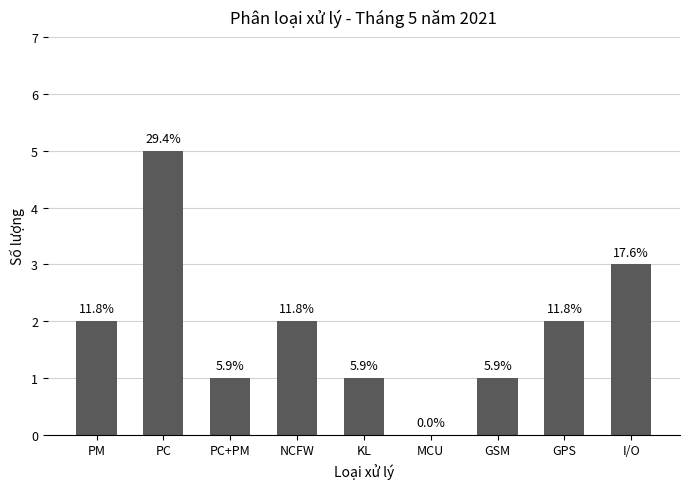

List the labels in order of value, largest first.

PC, I/O, PM, NCFW, GPS, PC+PM, KL, GSM, MCU